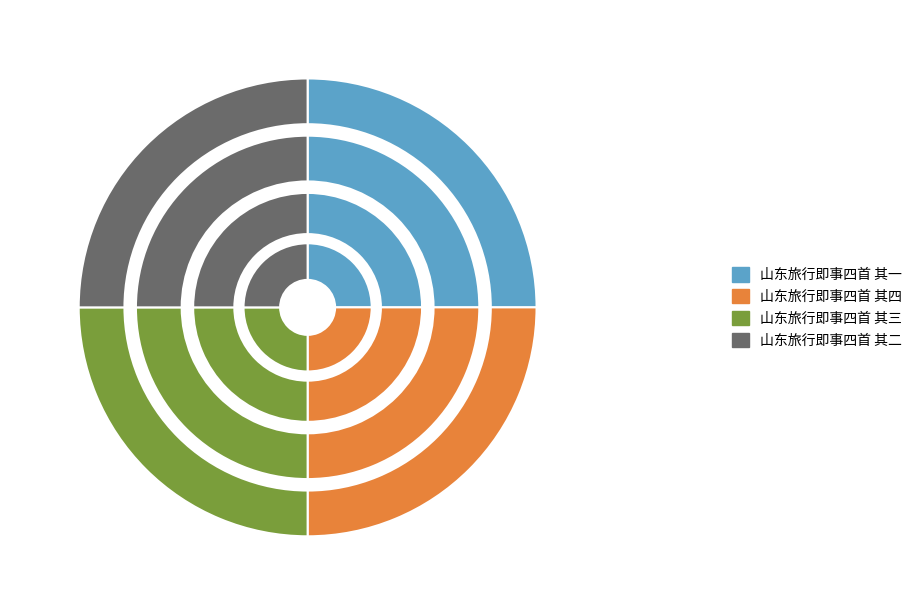

To the nearest percent, what is the average slice percentage?

25%